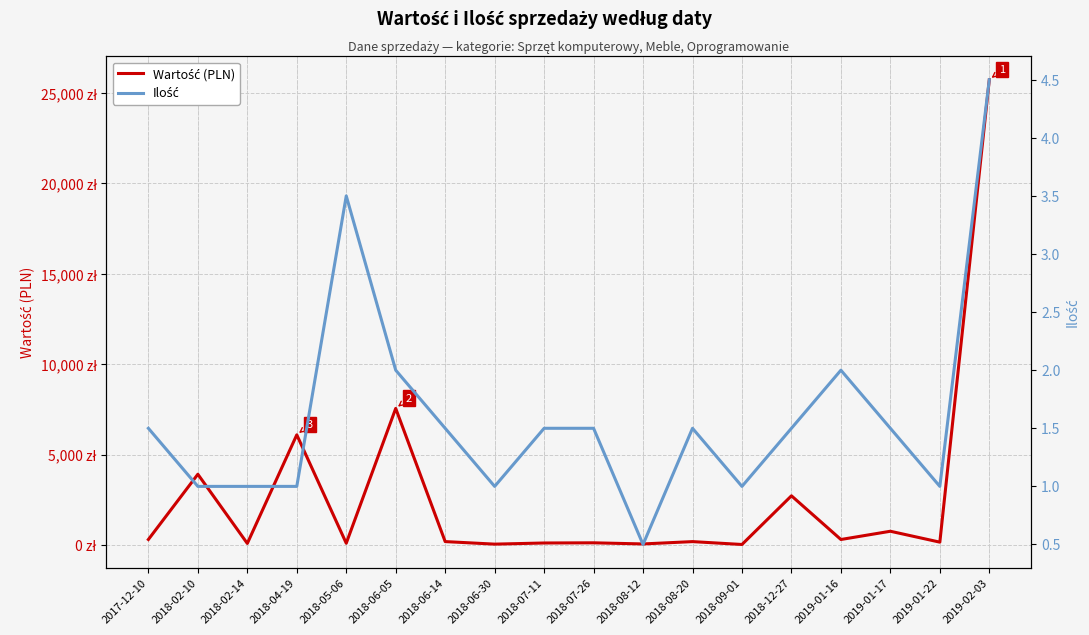

What is the maximum value shown in the chart?

25738.2